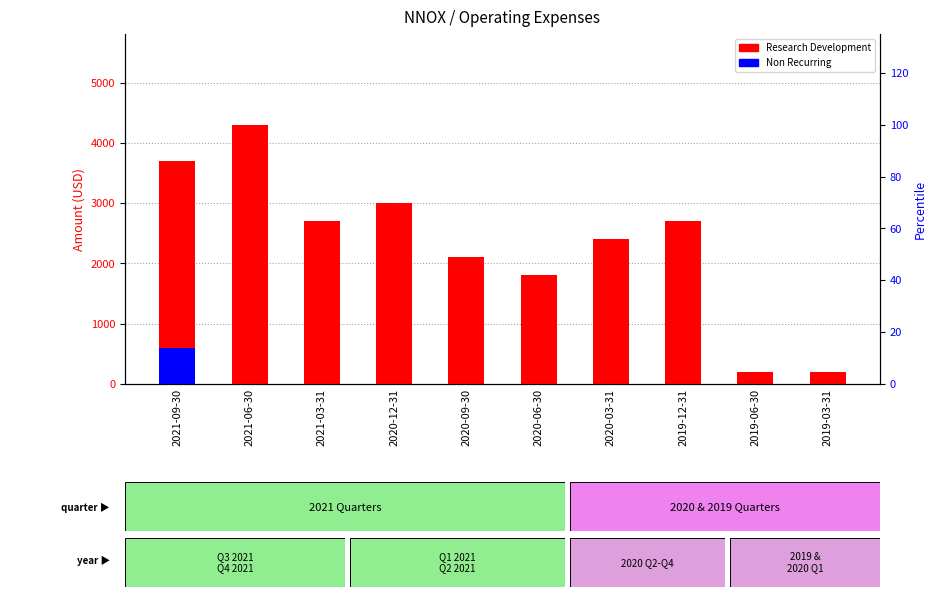

What are all the series names shown in the legend?

Research Development, Non Recurring